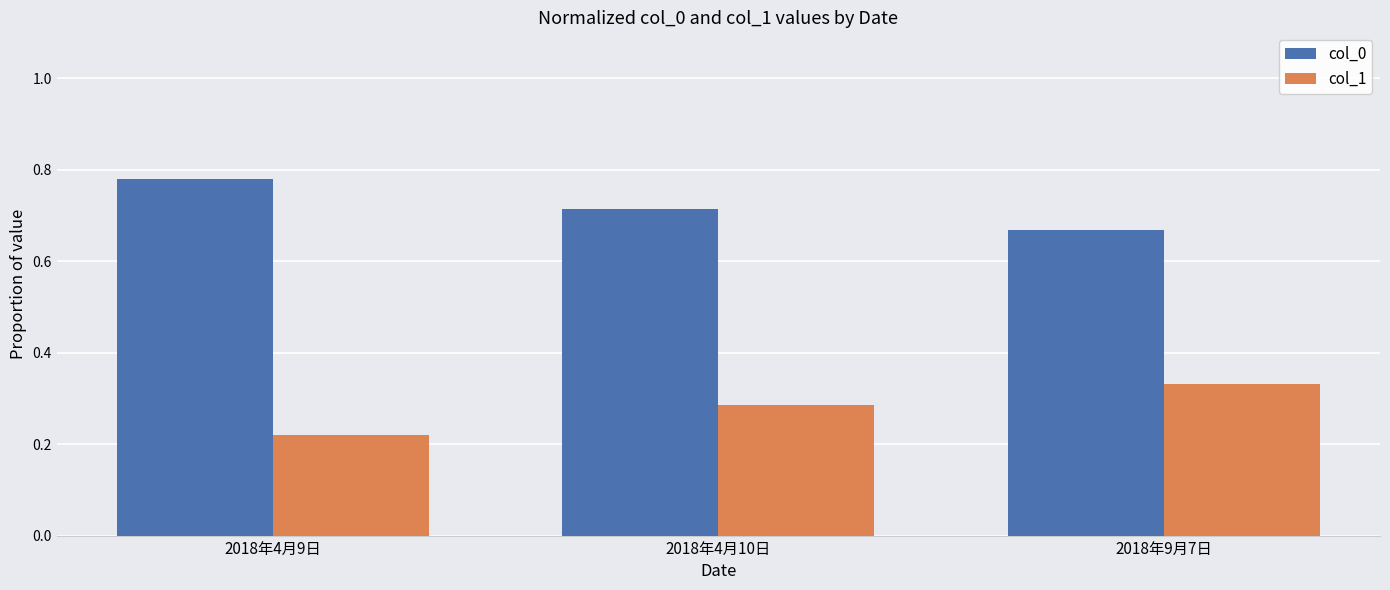

Which label corresponds to the smallest value in the chart?

2018年4月9日